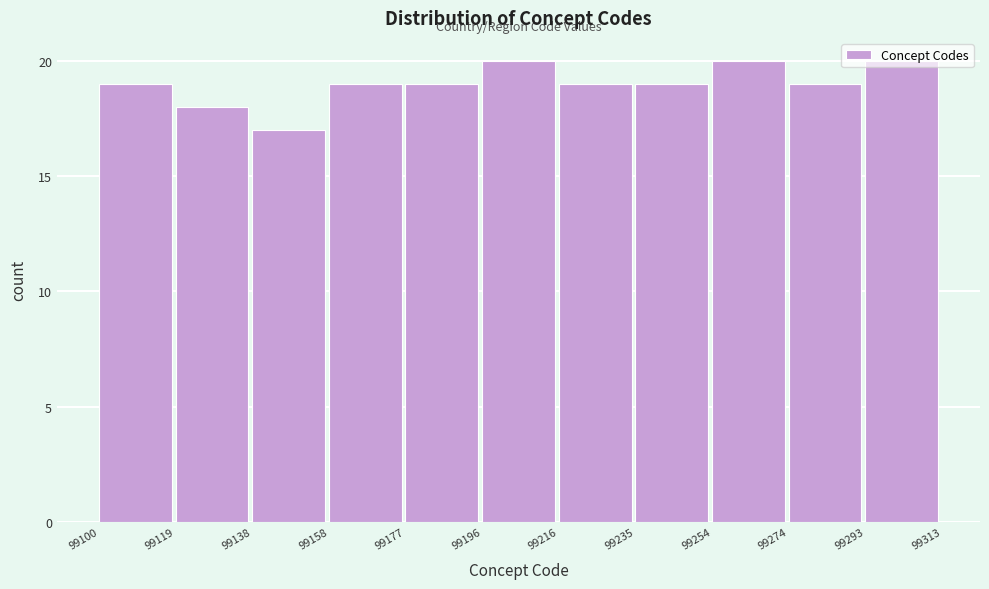

Reading left to right, list every bar in this chart as the range it spans on the x-axis followed by its height. The values are not printed on the chart, so give them approximately, as read against the axis.

99100 to 99119: 19
99119 to 99138: 18
99138 to 99158: 17
99158 to 99177: 19
99177 to 99196: 19
99196 to 99216: 20
99216 to 99235: 19
99235 to 99254: 19
99254 to 99274: 20
99274 to 99293: 19
99293 to 99313: 20